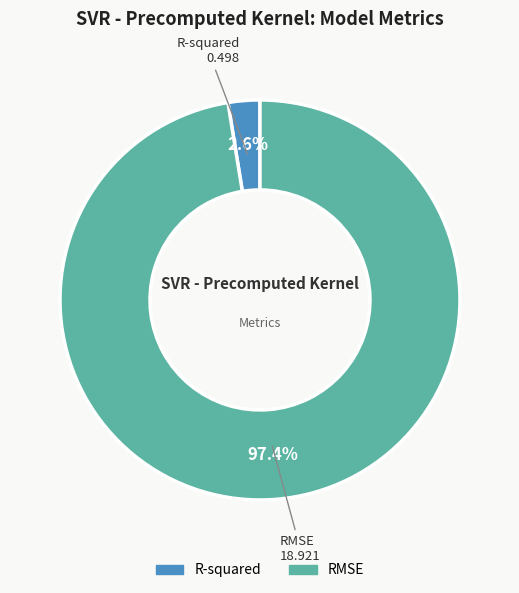

To the nearest percent, what is the combined percentage of R-squared and RMSE?

100%